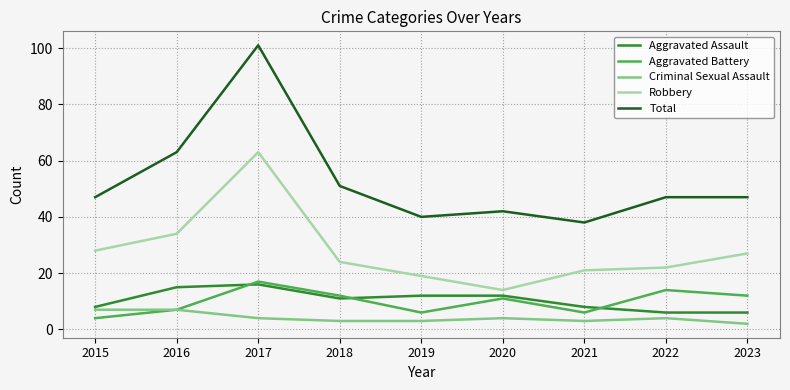

What are all the series names shown in the legend?

Aggravated Assault, Aggravated Battery, Criminal Sexual Assault, Robbery, Total